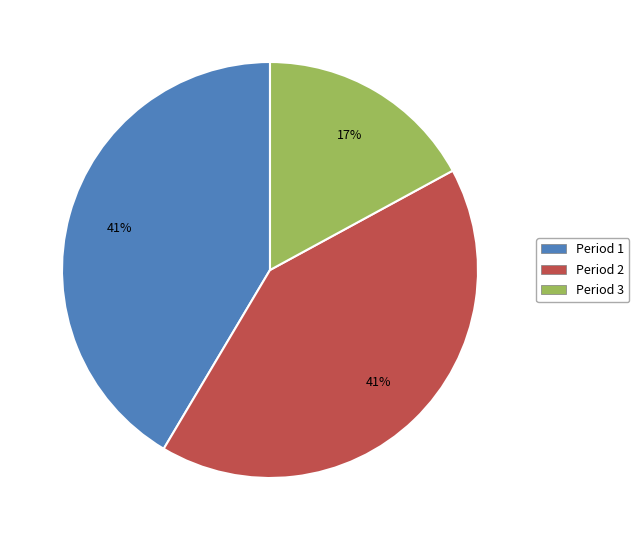

Is it true that Period 3 is 7% of the pie?

False